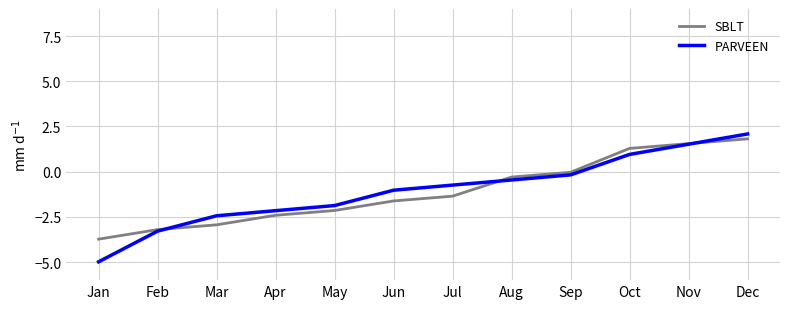

Which category has the lowest value in the PARVEEN series?

Jan